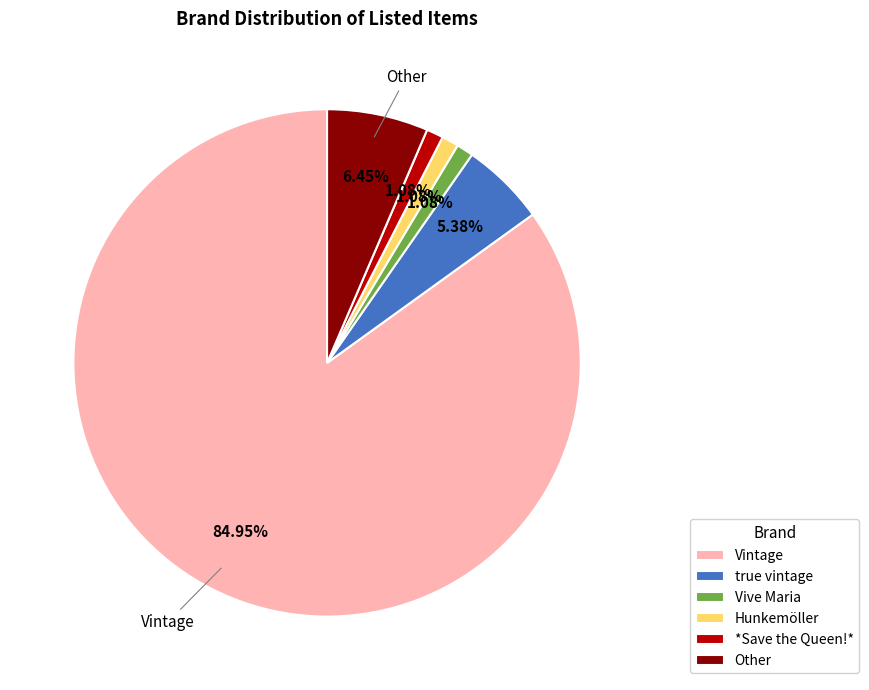

To the nearest percent, what is the combined percentage of Vive Maria and Vintage?

86%